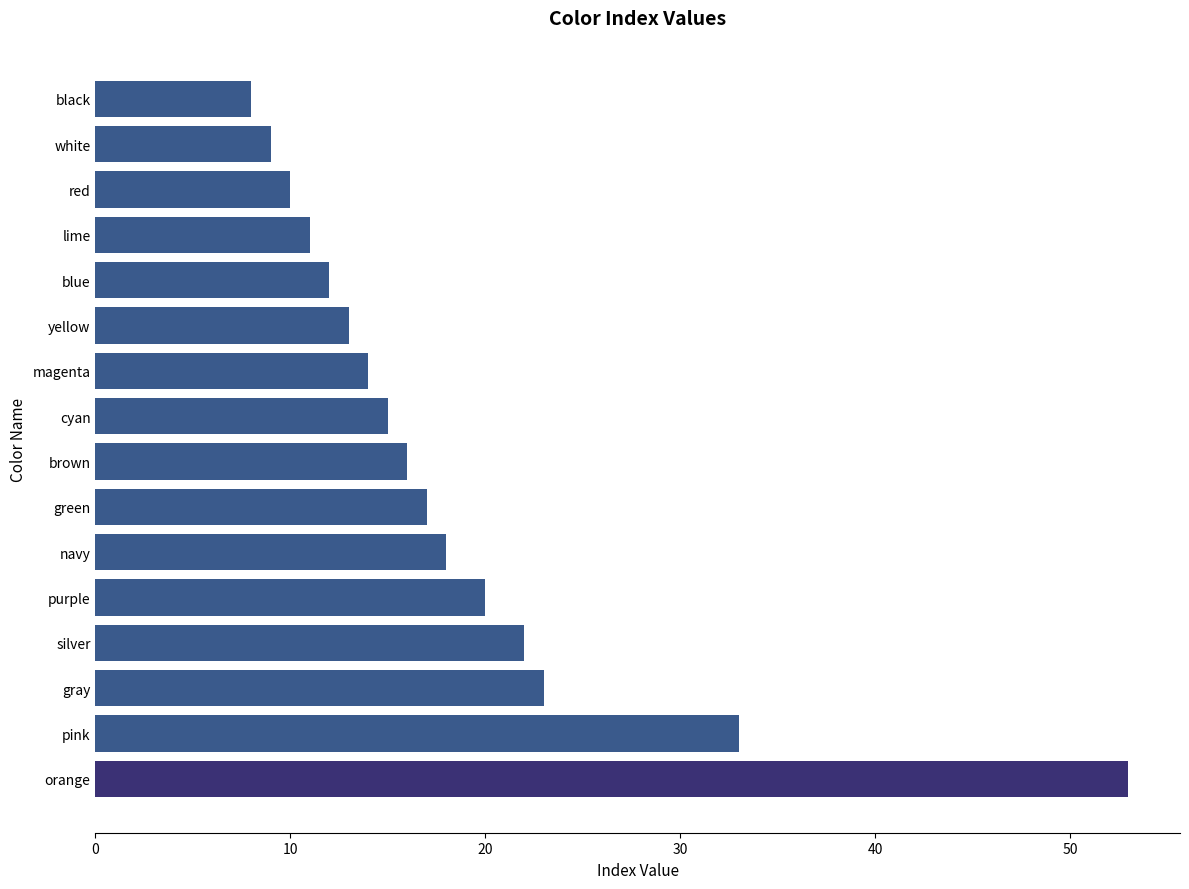

What is the difference between the values at magenta and silver?

8